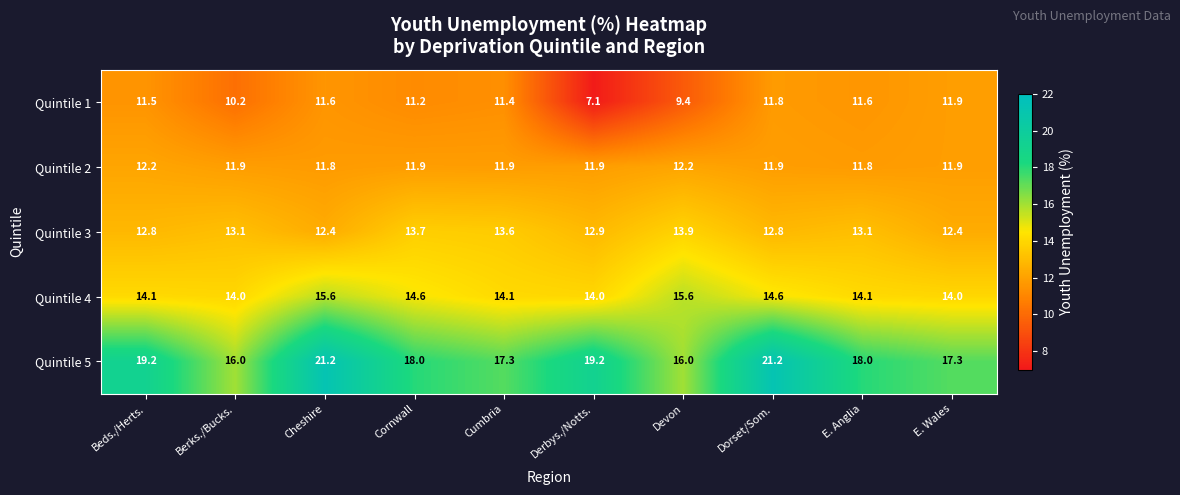

What is the greatest value displayed?

21.2